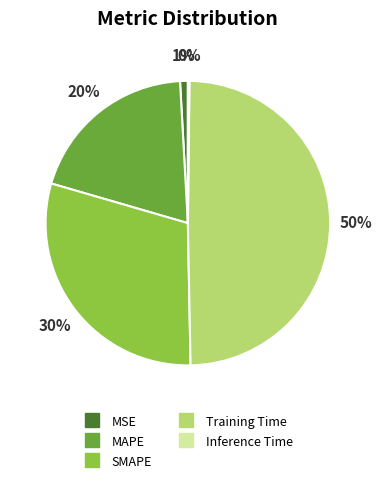

To the nearest percent, what percentage of the pie is SMAPE?

30%